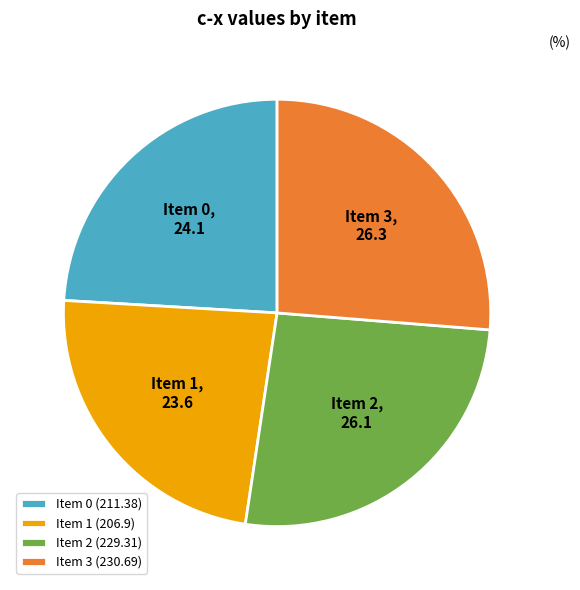

How many slices are in this pie chart?

4